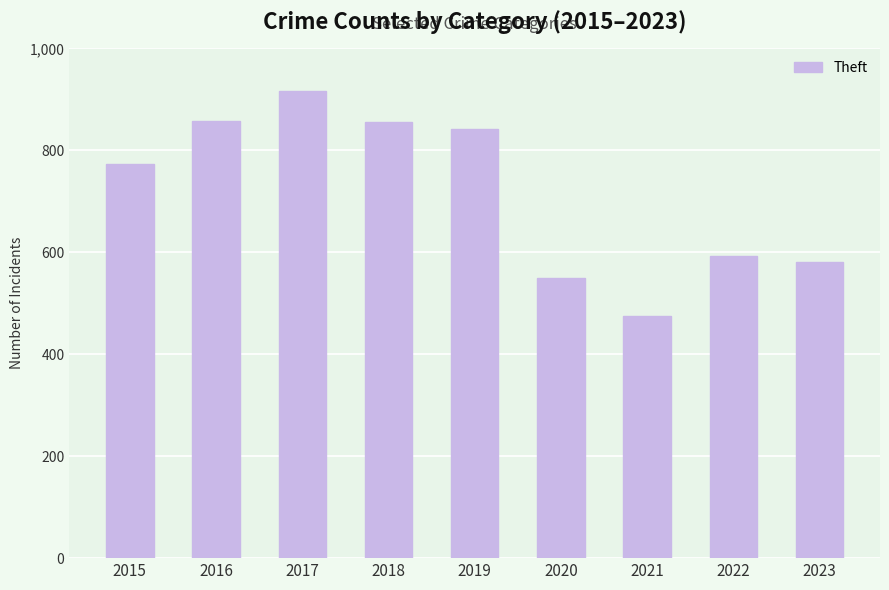

Approximately how many times larger is the value at 2022 compared to 2018?

0.7